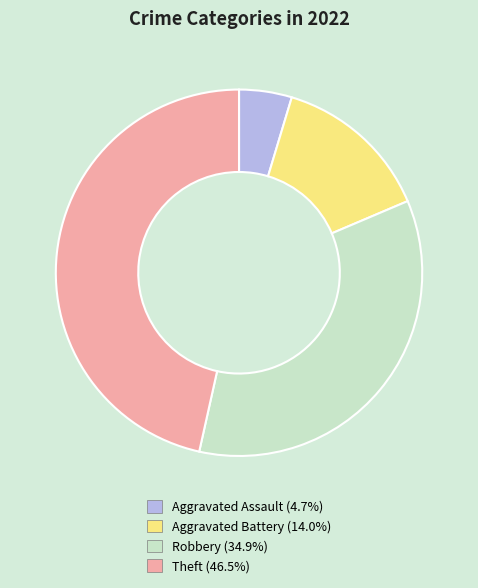

Combined, do Theft and Robbery account for over 50%?

Yes